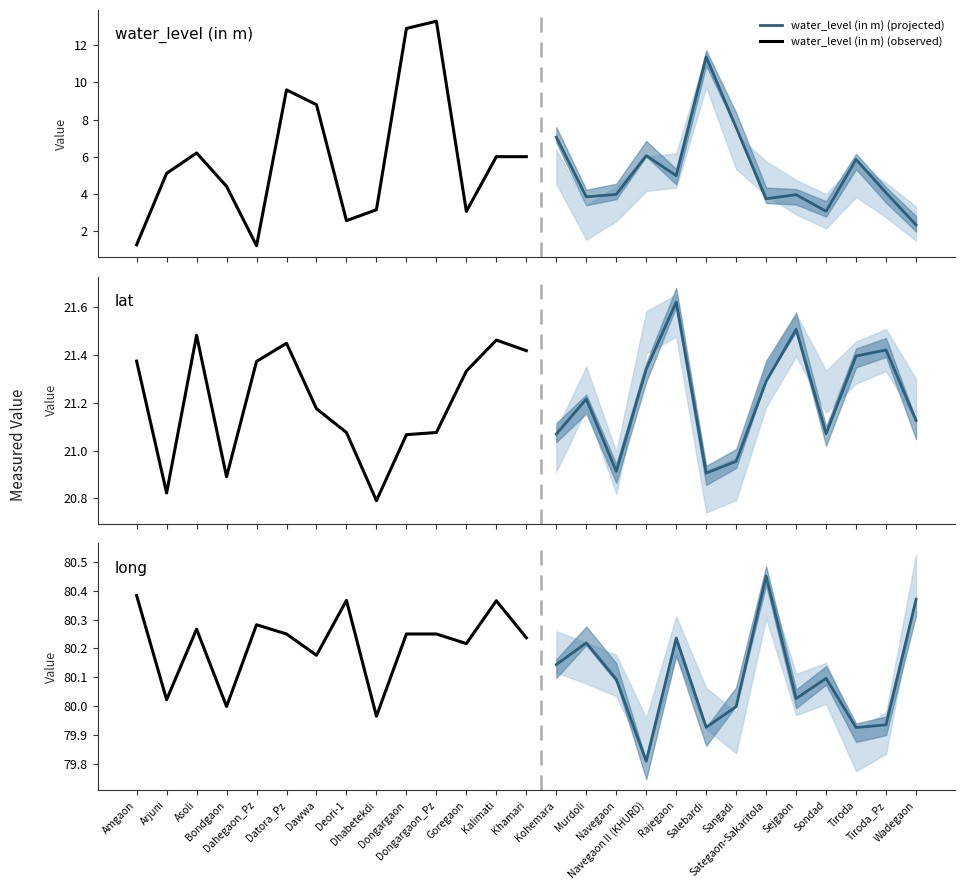

List the series in order of their peak value, lowest first.

water_level (in m), lat, long